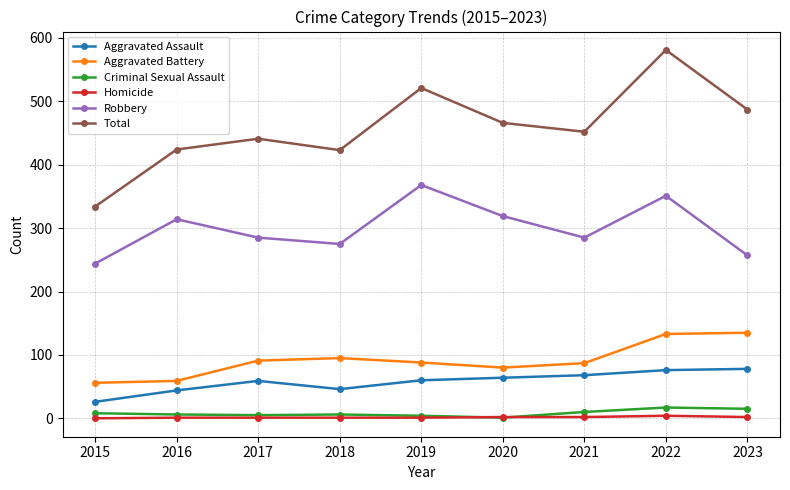

True or false: Robbery and Aggravated Battery intersect in this chart.

False